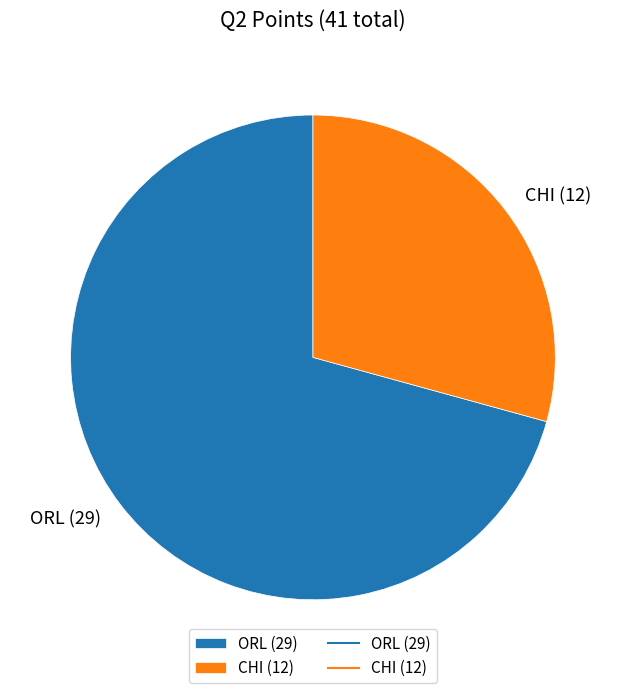

Approximately how many times larger is the value at CHI (12) compared to ORL (29)?

0.4